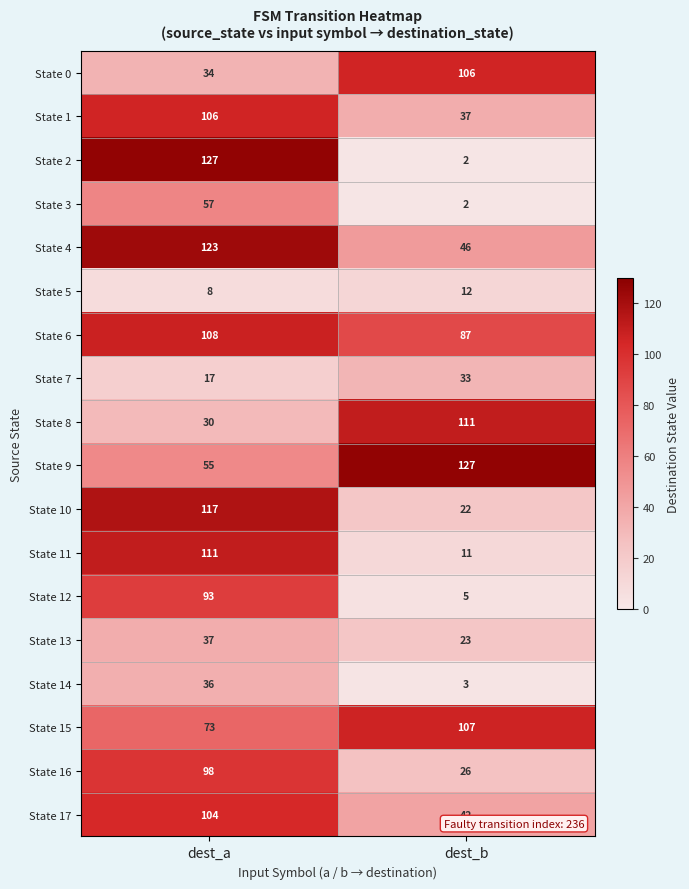

The value of State 14 at dest_b is 2. True or false?

False